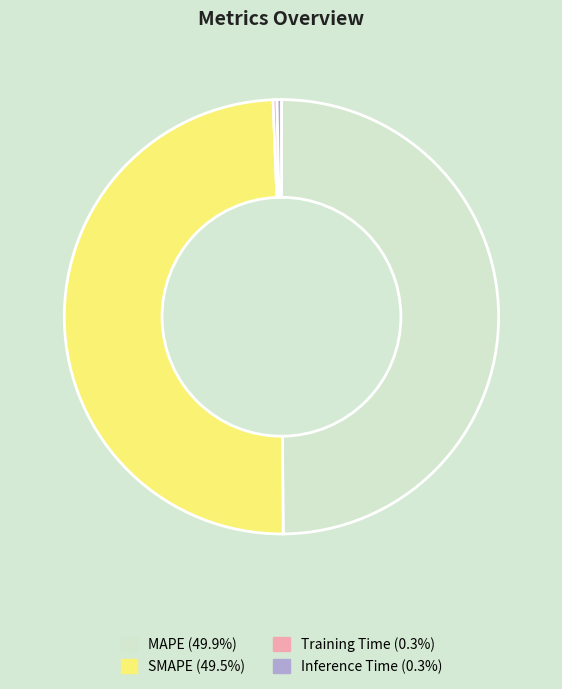

Between SMAPE and Inference Time, which is larger?

SMAPE